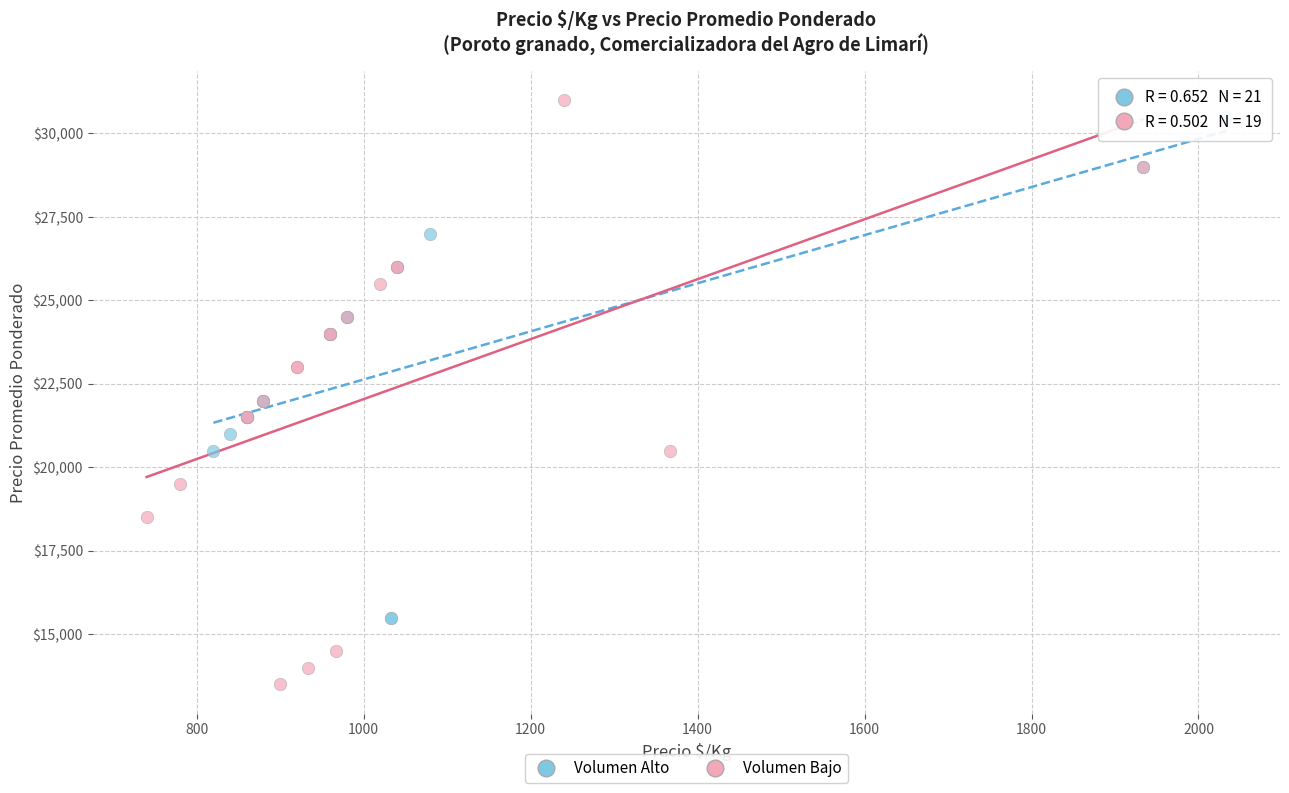

Which series has the widest spread of Y values?

Volumen Bajo